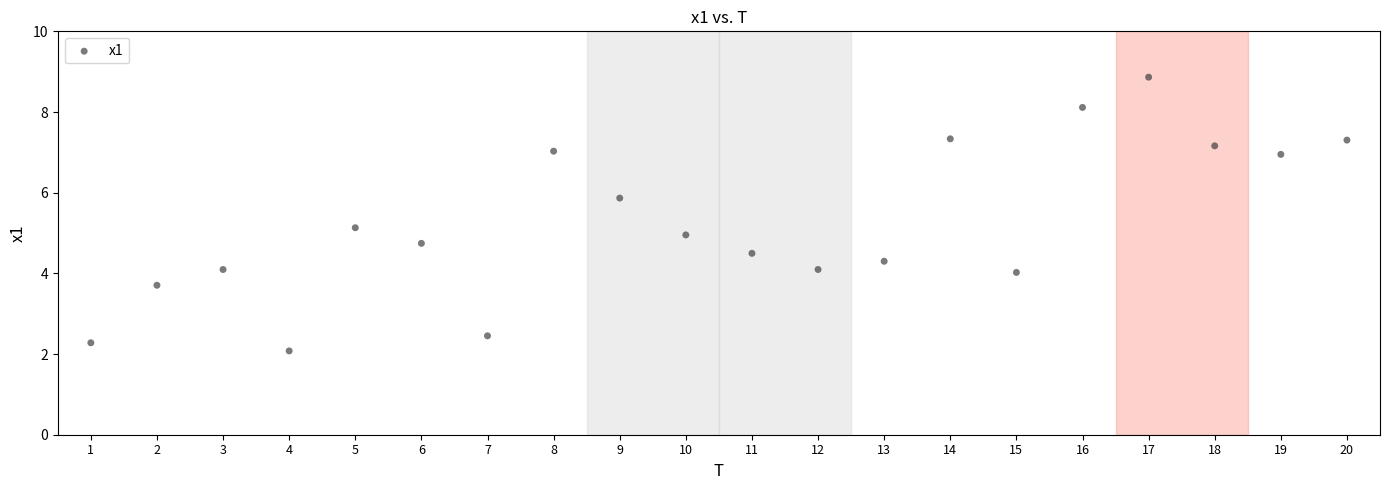

What is the range of X values (max minus min)?

19.0